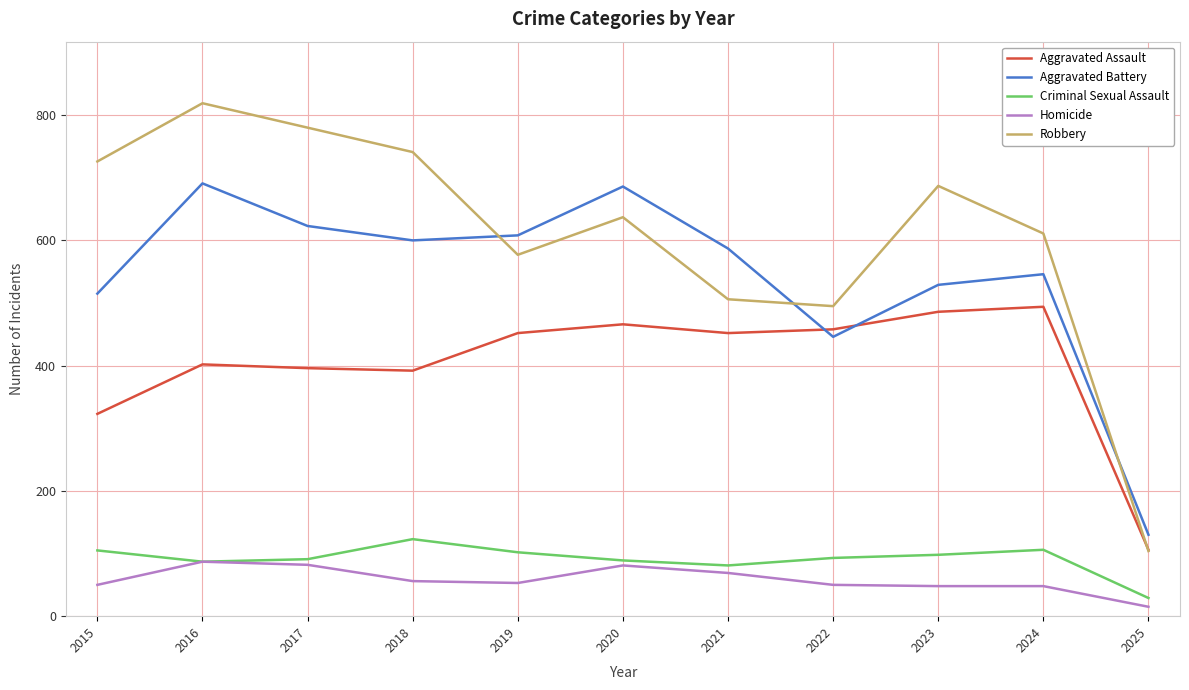

Which series has the largest total across all categories?

Robbery